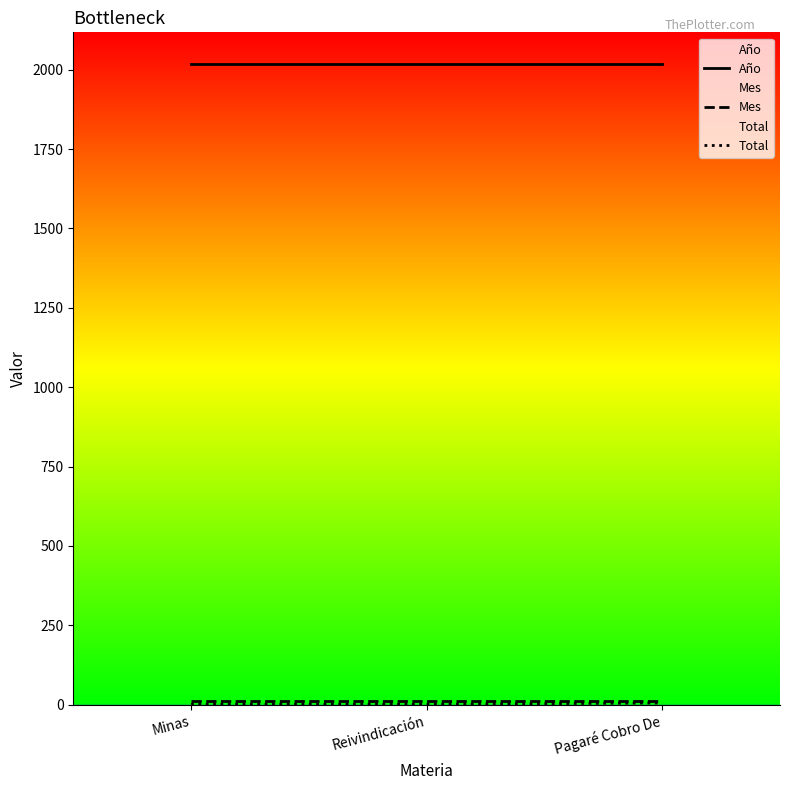

What position from the left is Pagaré Cobro De?

3